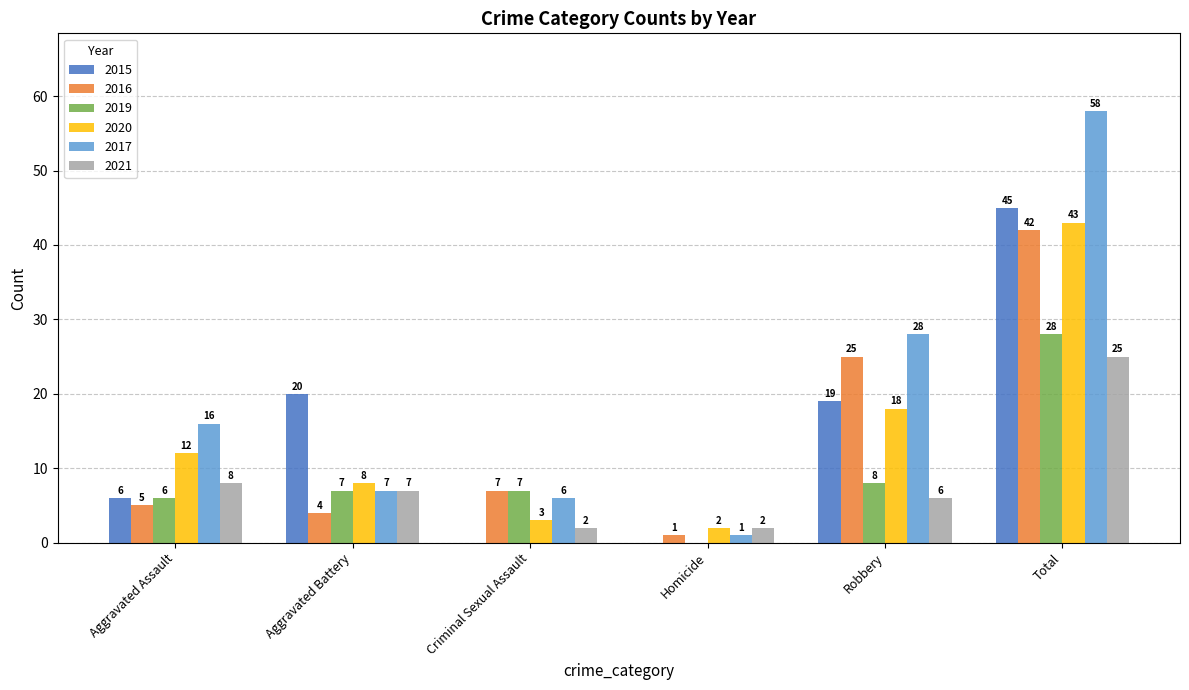

The 2016 series shows 8 at Aggravated Assault. True or false?

False